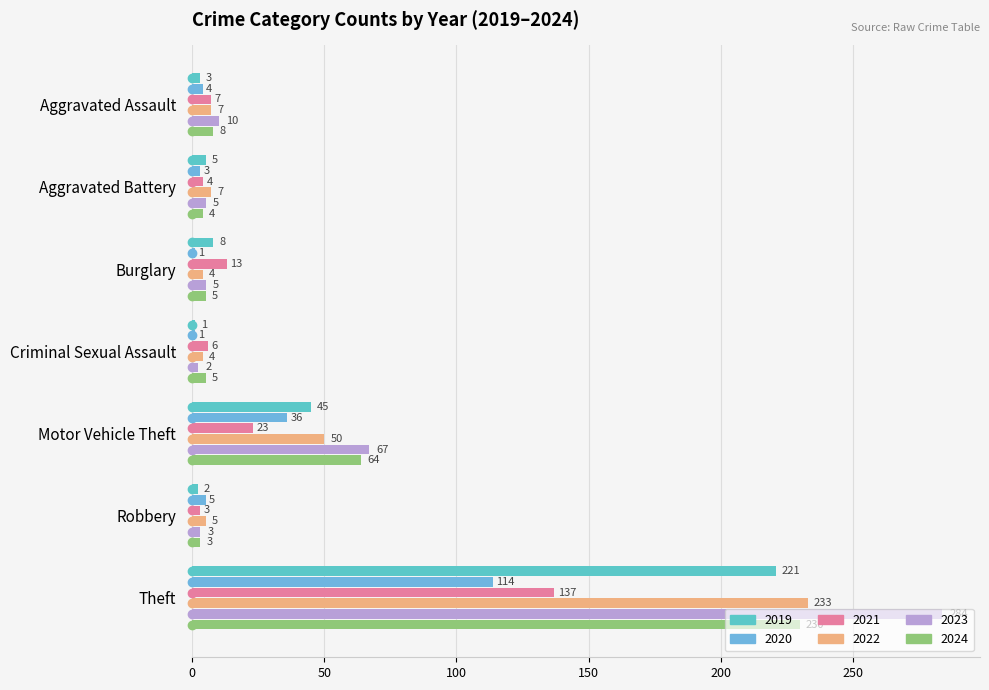

How many series are shown in this chart?

6